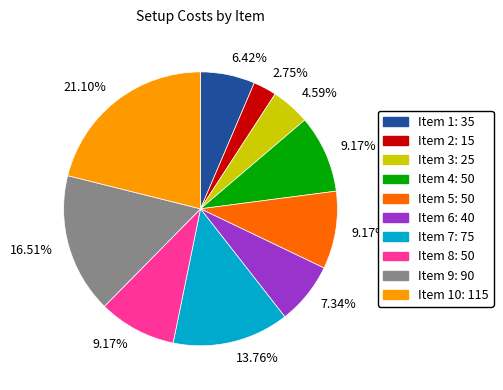

Is there a majority slice in this chart?

No